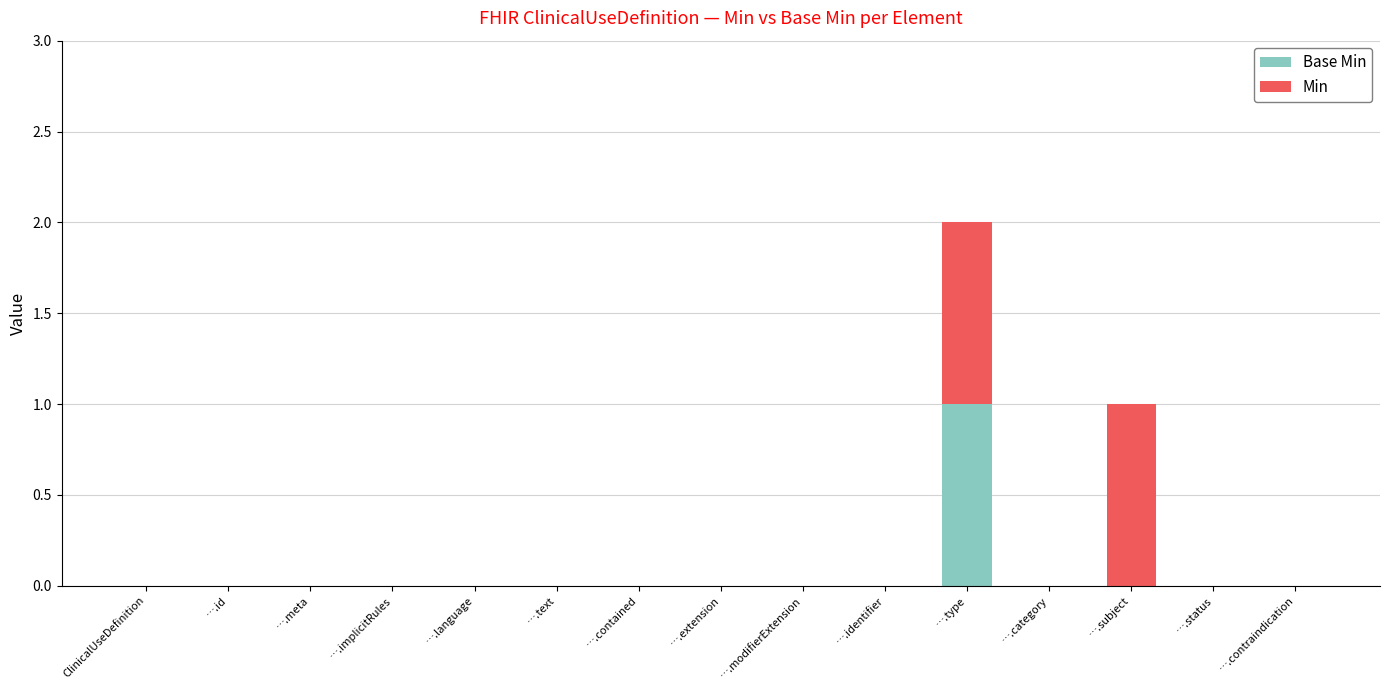

At which category is the sum across all series the highest?

….type